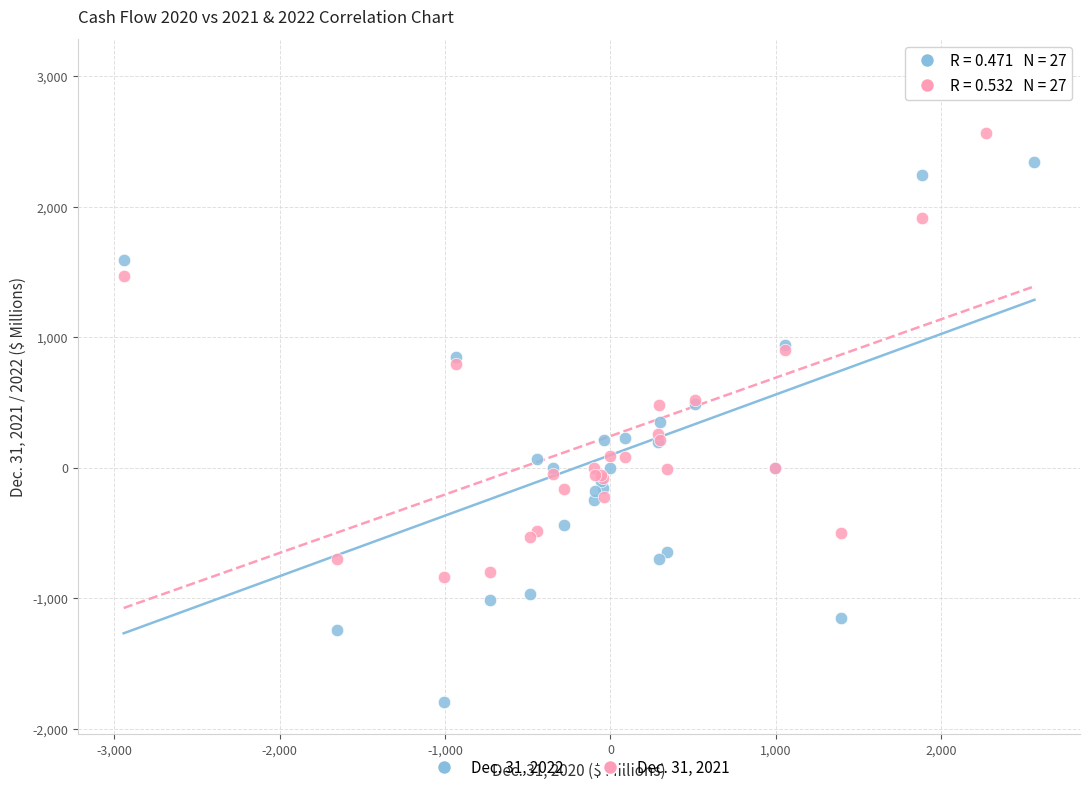

Which series has the widest spread of Y values?

Dec. 31, 2022